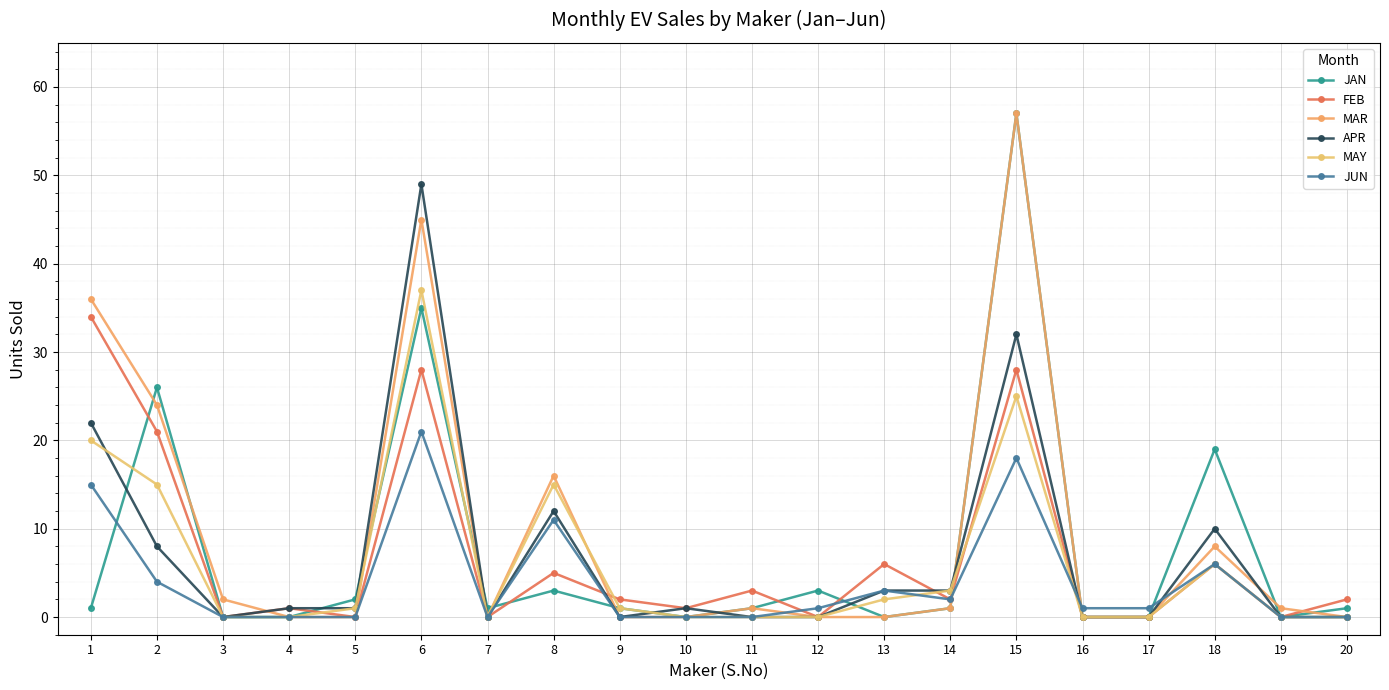

Does the chart have visible grid lines?

Yes